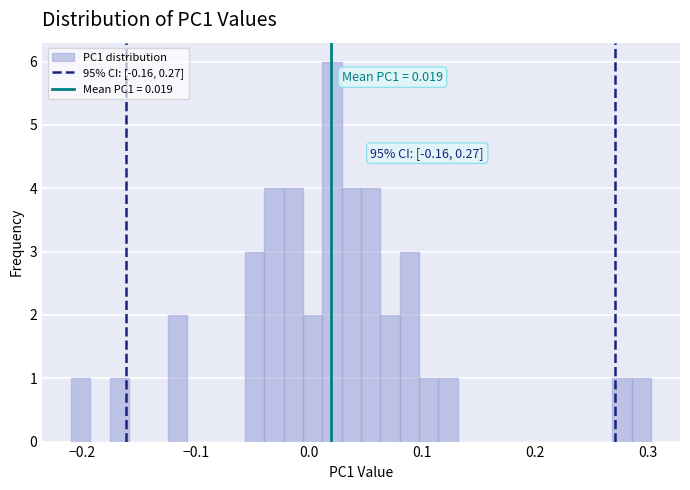

Read against the x-axis, roughly where is the centre of the tallest bar?

0.02